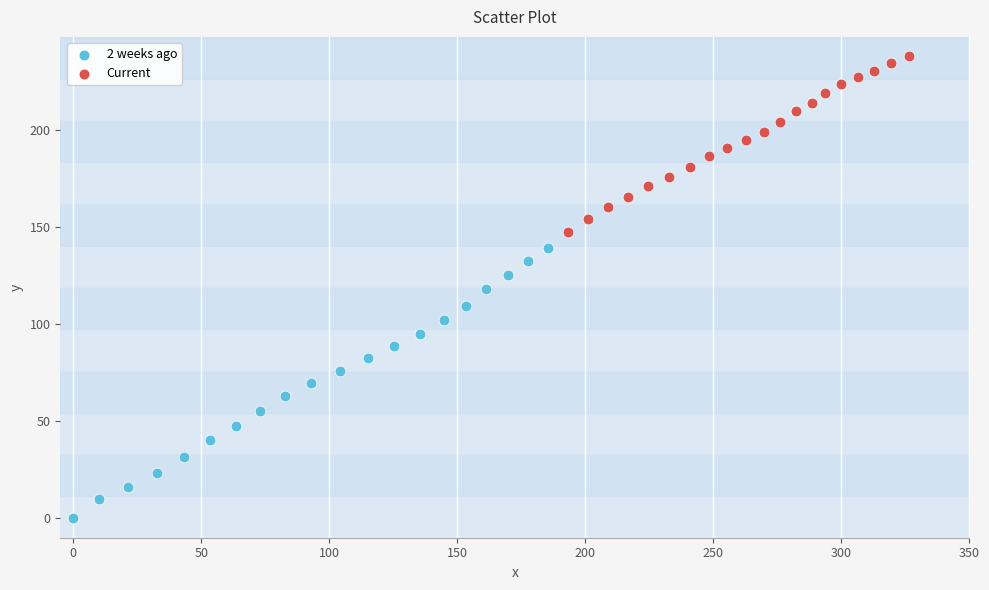

Which series contains the highest Y value?

Current